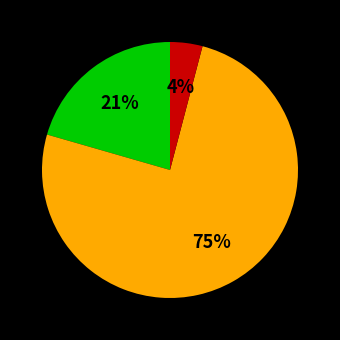

Is there any slice that represents more than half of the pie?

Yes